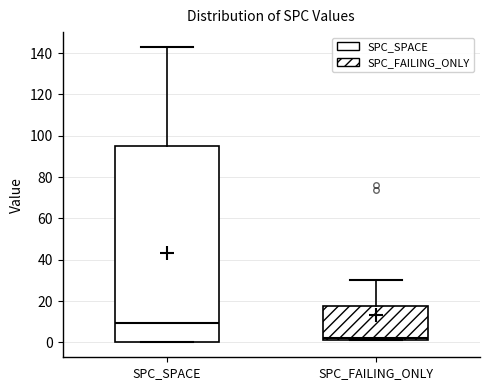

Reading left to right, read every box against the y-axis: the position of its median line, the range the box covers, and the ends of its whiskers. The values are not printed on the chart, so give them approximately, as read against the axis.

SPC_SPACE: median 10, box 0 to 96, whiskers 0 to 144
SPC_FAILING_ONLY: median 2 (just above the box's lower edge), box 2 to 18, whiskers 2 to 30